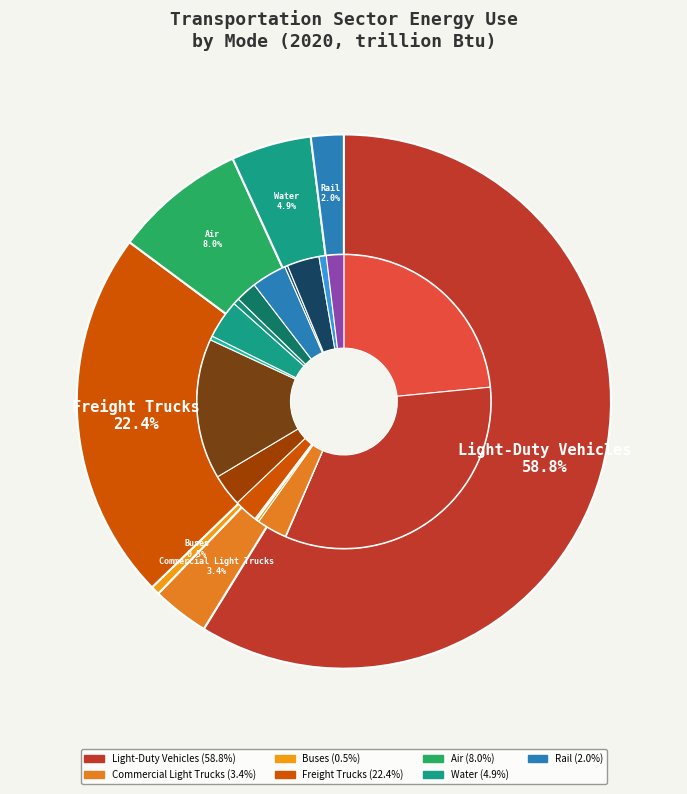

How much of the chart is everything except Freight Trucks?

77.6%